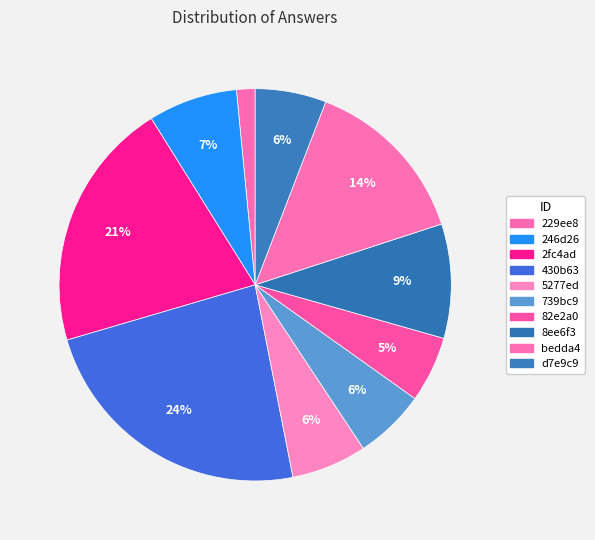

How many slices are in this pie chart?

10